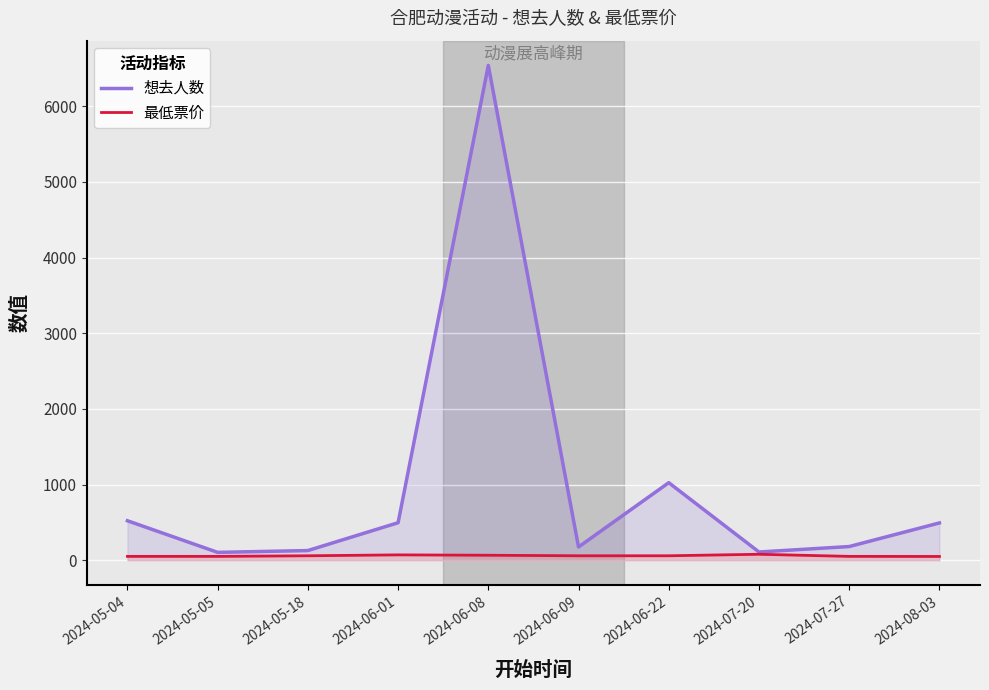

What is the label of the 8th point from the right?

2024-05-18